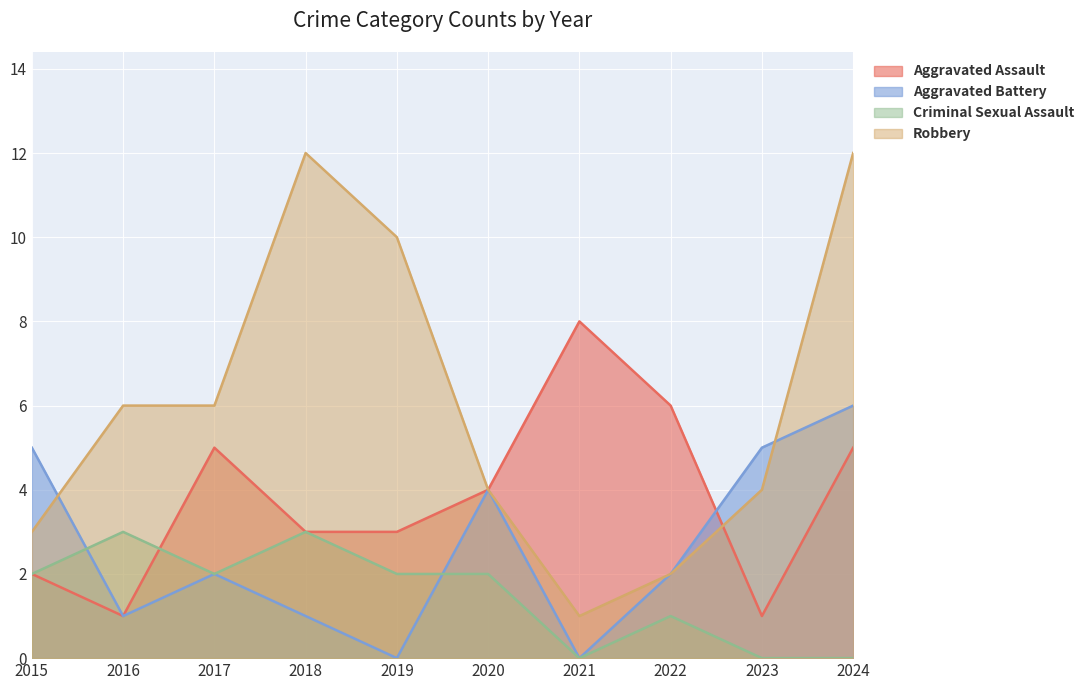

Where is Aggravated Assault nearest to the value 4?

2020